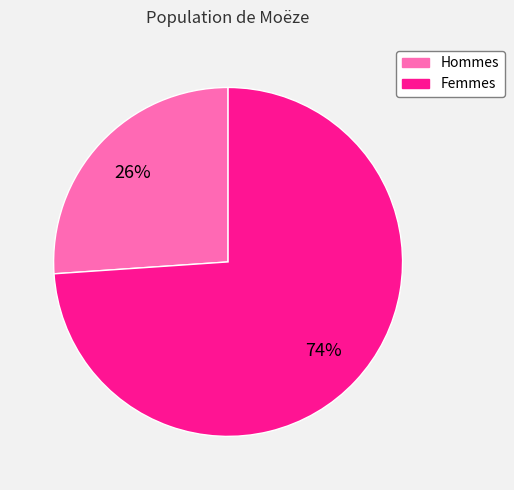

Count the number of slices in the pie.

2